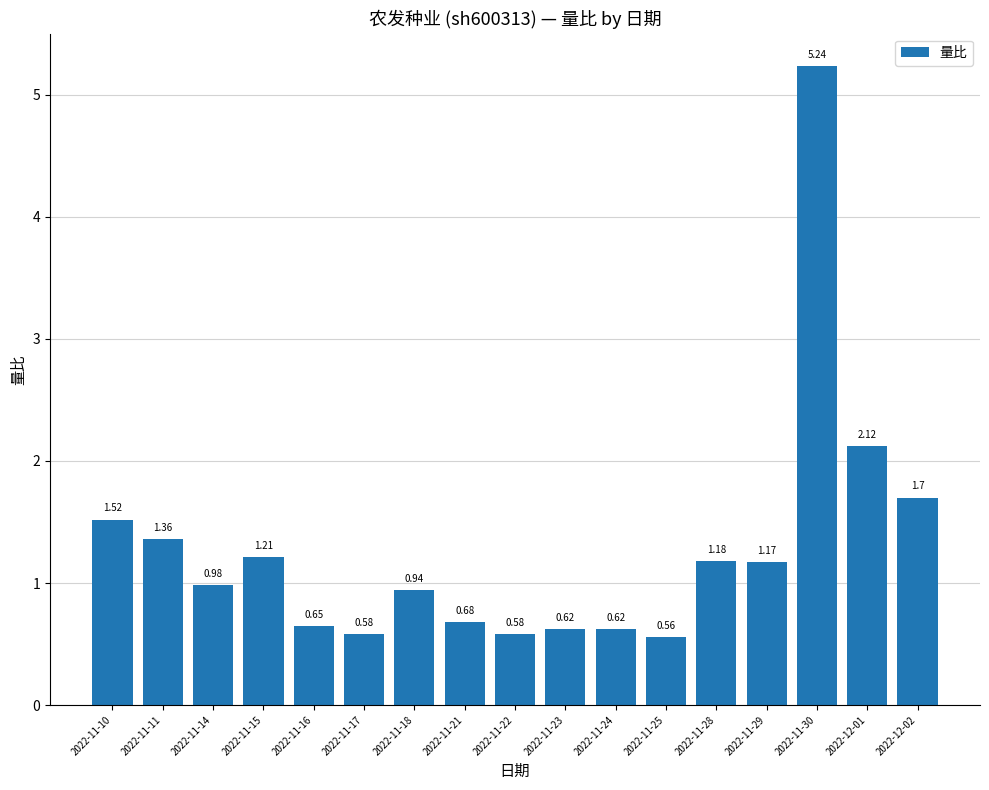

Between 2022-11-18 and 2022-11-29, which is larger?

2022-11-29